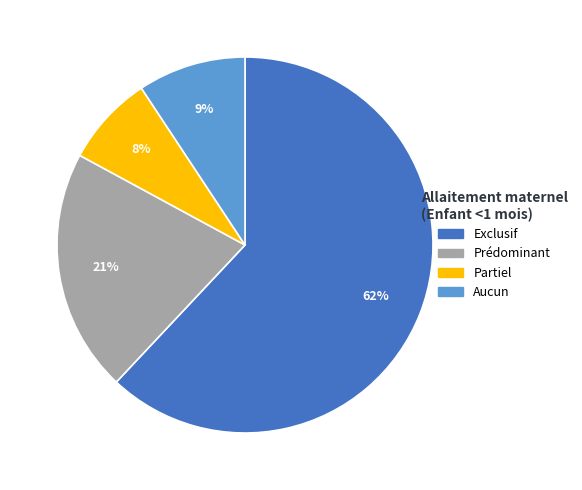

What is the smallest slice in the pie chart?

Partiel